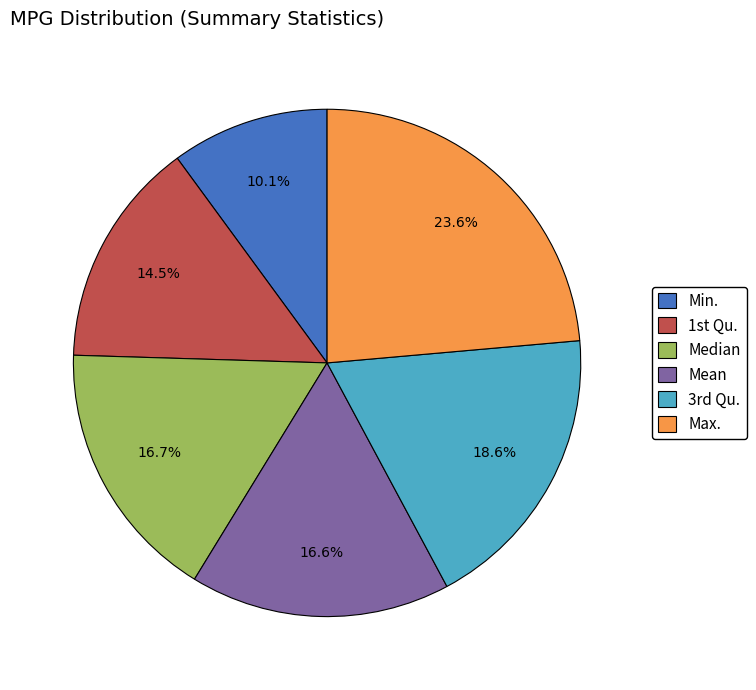

Is there any slice that represents more than half of the pie?

No